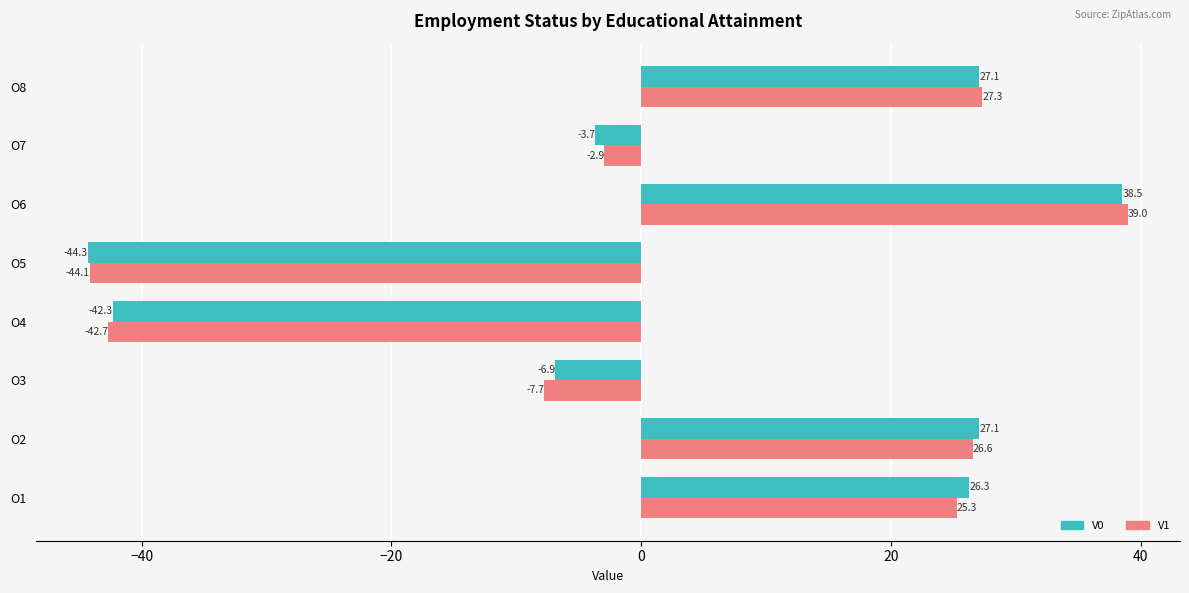

Which series has the widest spread of values?

V1